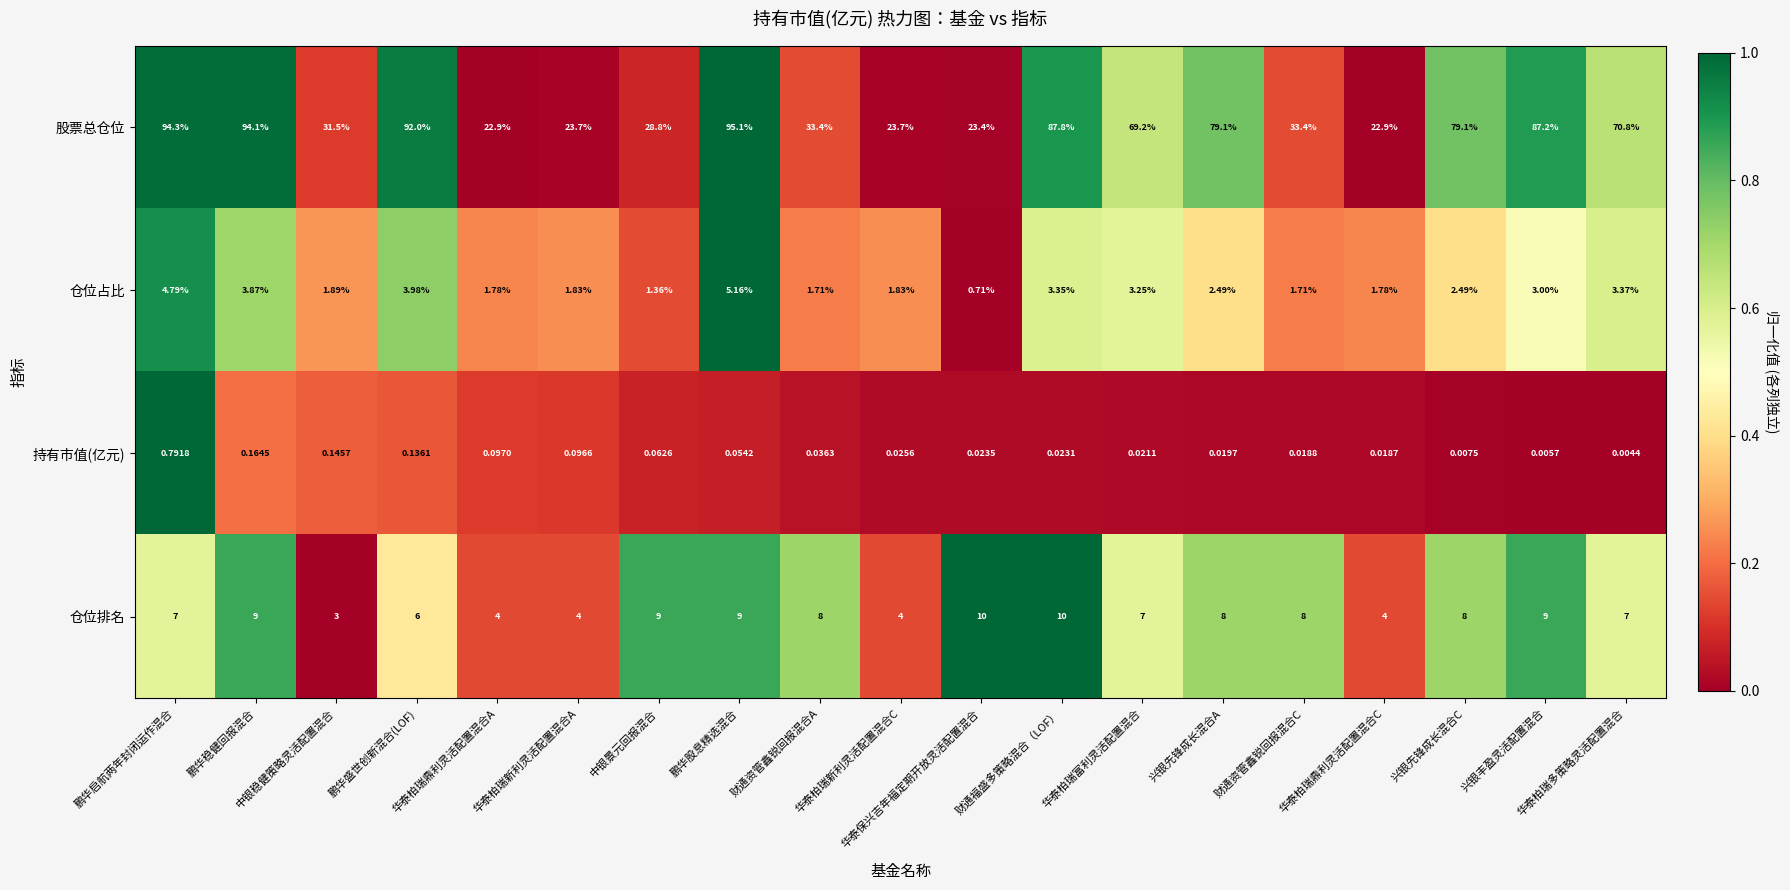

Where does the 仓位排名 series first go above 8?

鹏华稳健回报混合